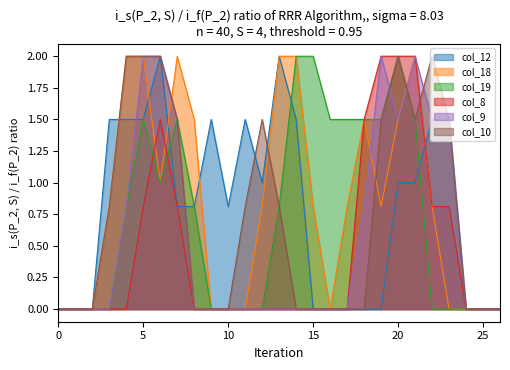

List the series in order of their peak value, lowest first.

col_12, col_18, col_19, col_8, col_9, col_10